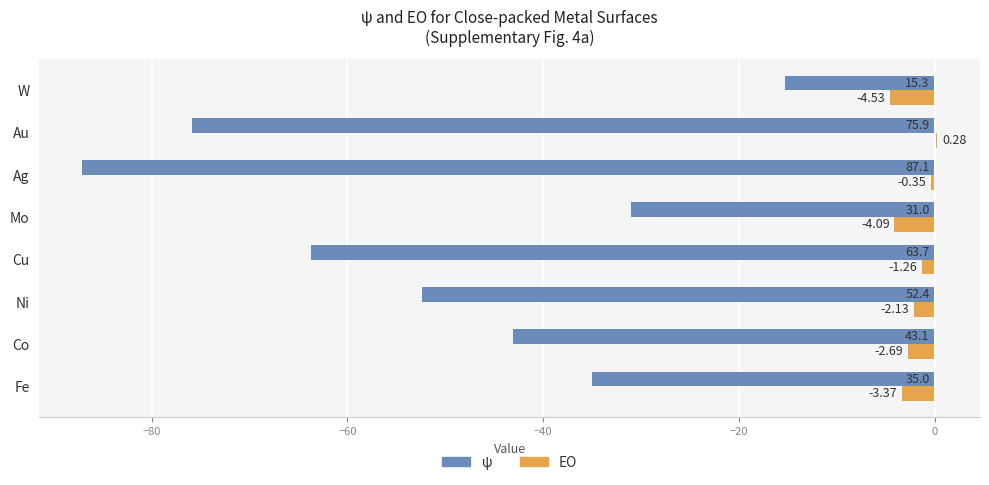

Count the number of data series in this chart.

2